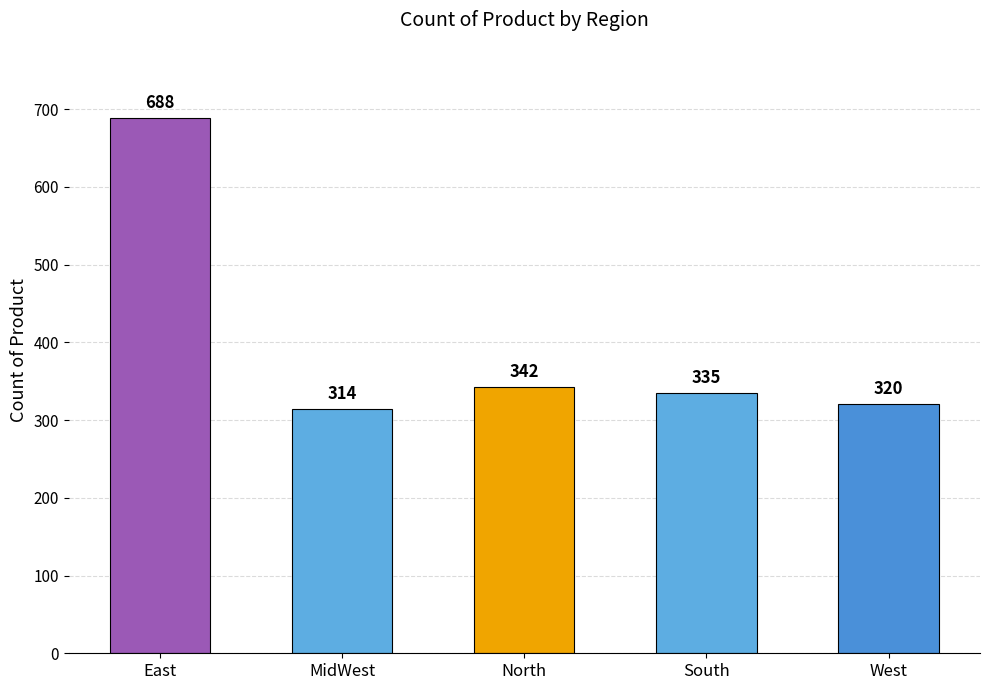

Does the chart contain stacked bars?

No